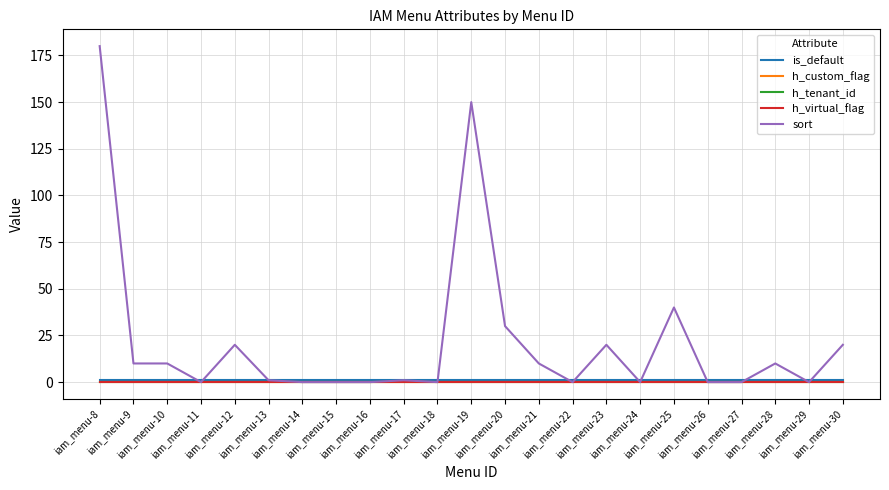

Is it true that sort equals 10 at iam_menu-9?

True